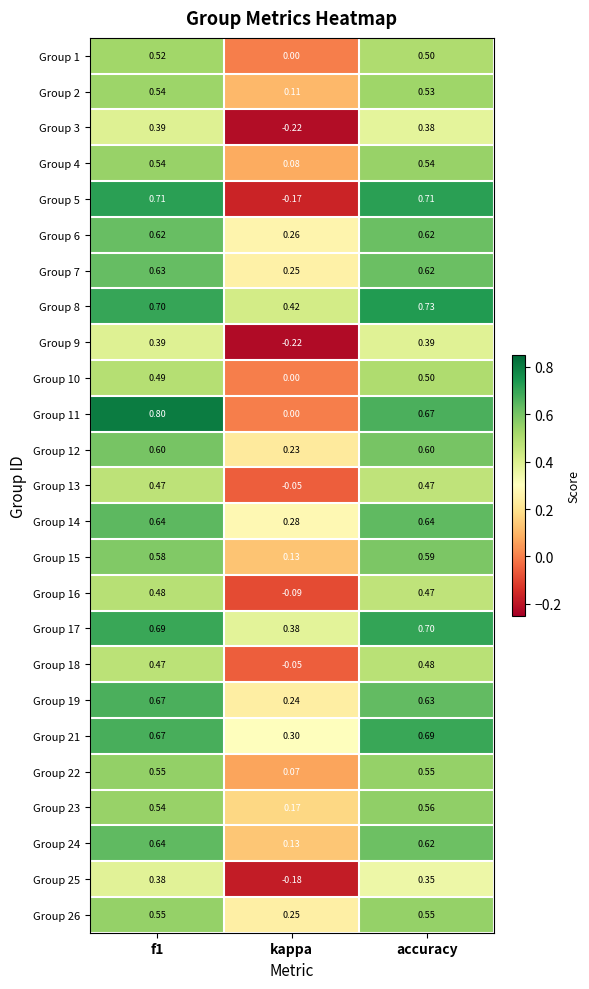

Which category has the lowest value in the Group 3 series?

kappa